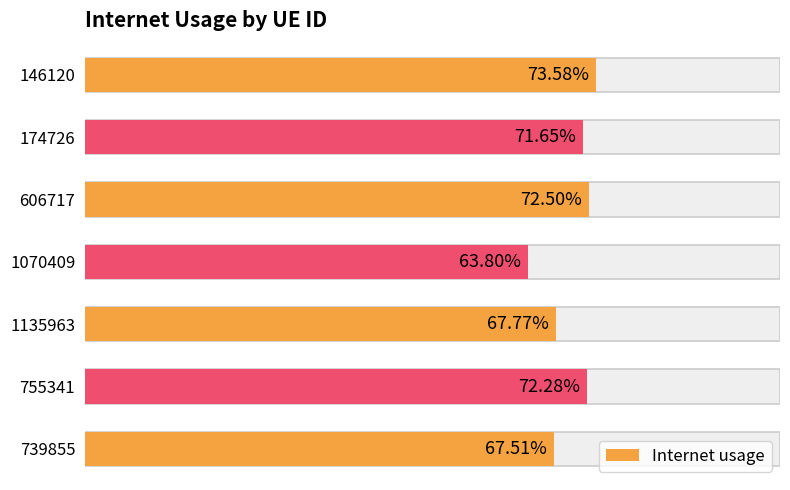

Are the bars grouped side by side (vs. stacked)?

No